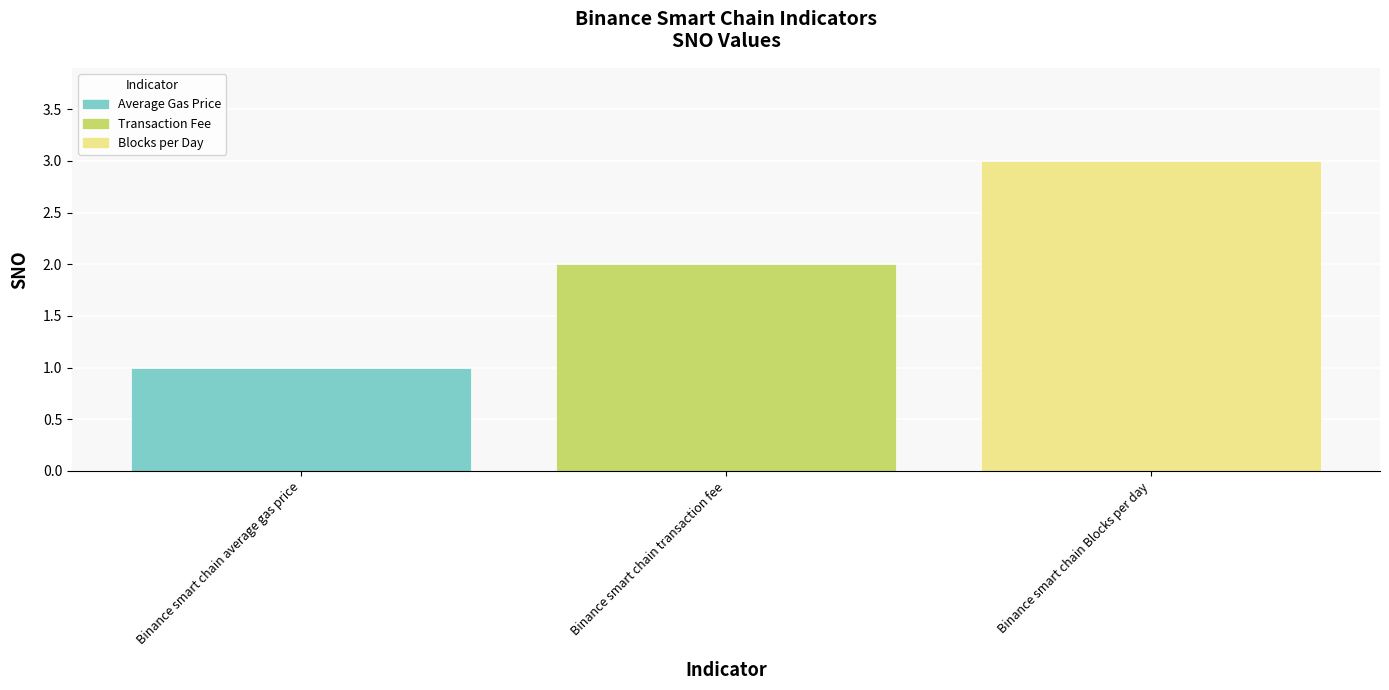

What position from the right is Binance smart chain transaction fee?

2